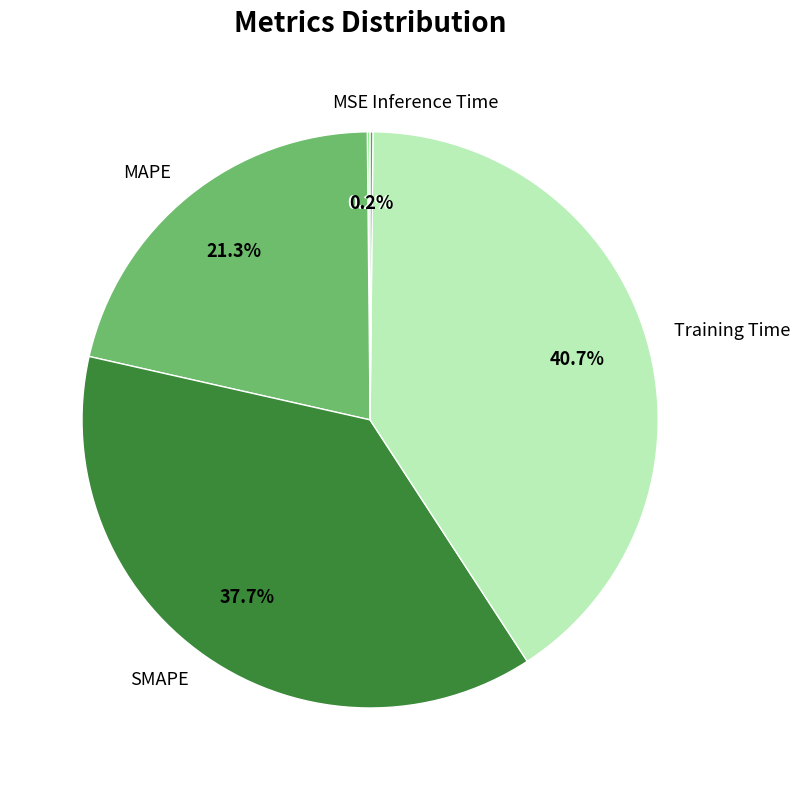

Which slice is the largest?

Training Time